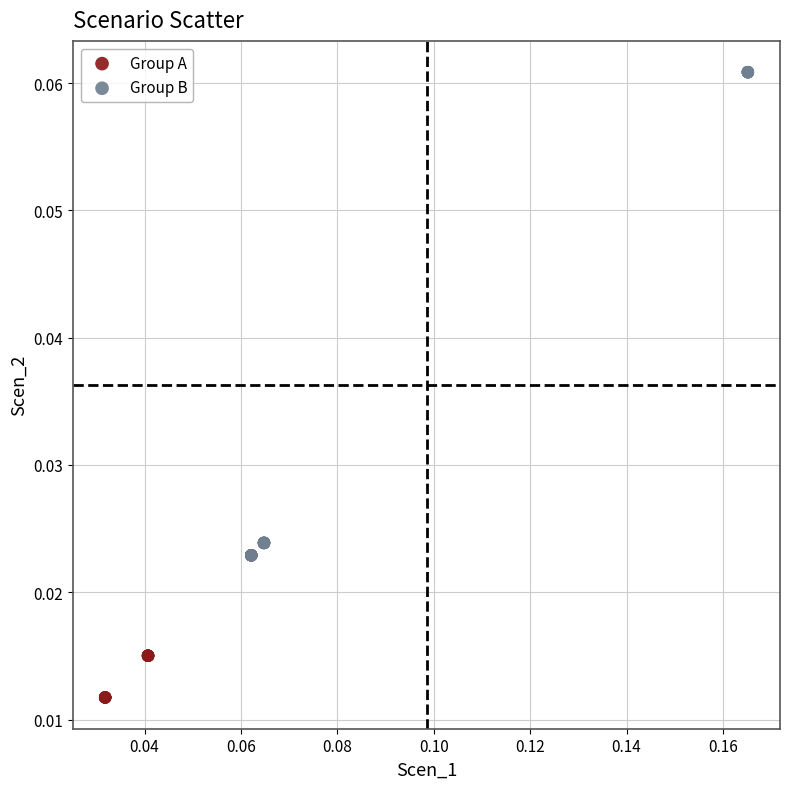

What are all the series names shown in the legend?

Group A, Group B